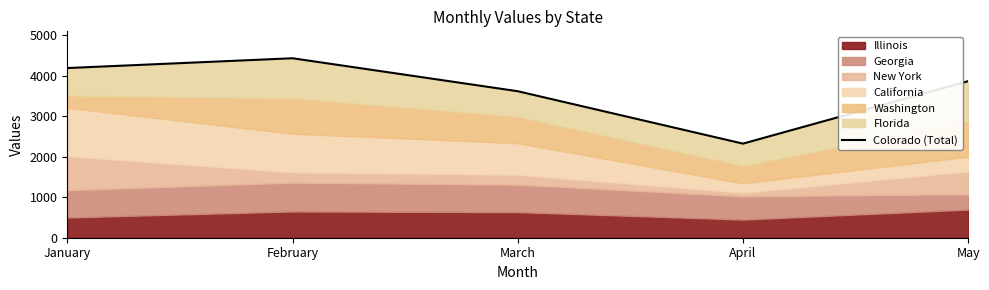

Between May and February, which is larger?

February